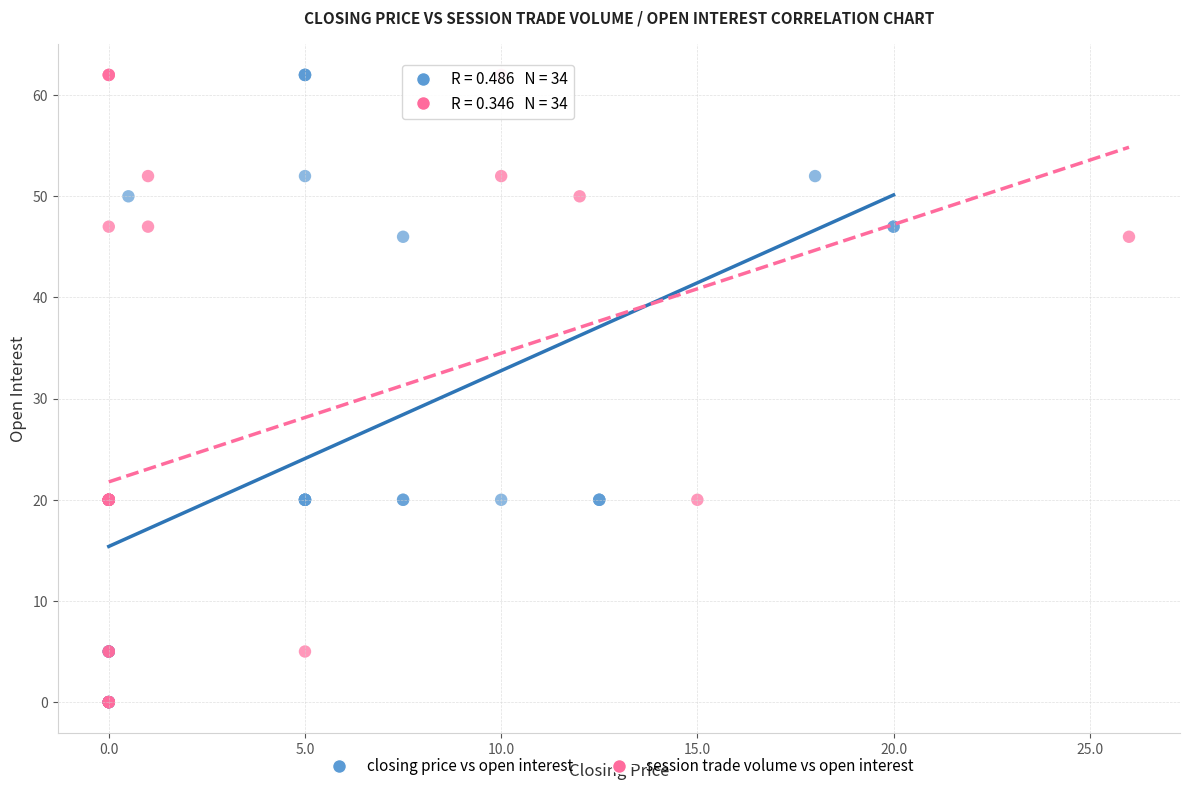

What are all the series names shown in the legend?

closing price vs open interest, session trade volume vs open interest